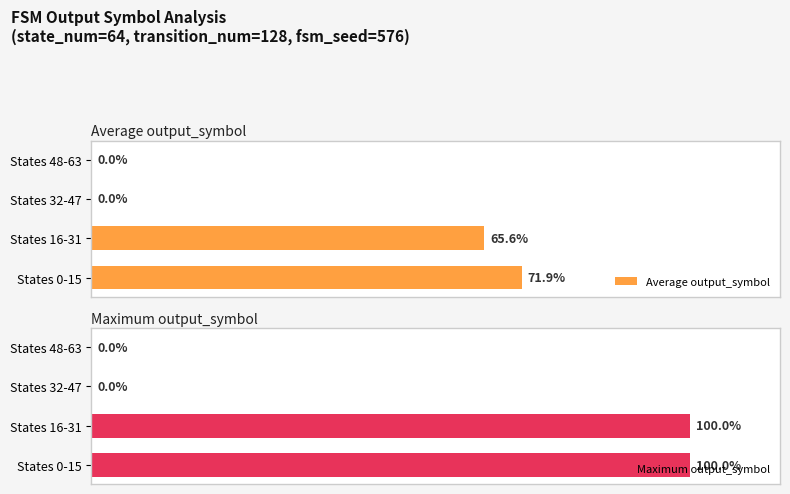

True or false: Maximum output_symbol has a value of 0.7 at States 48-63.

False